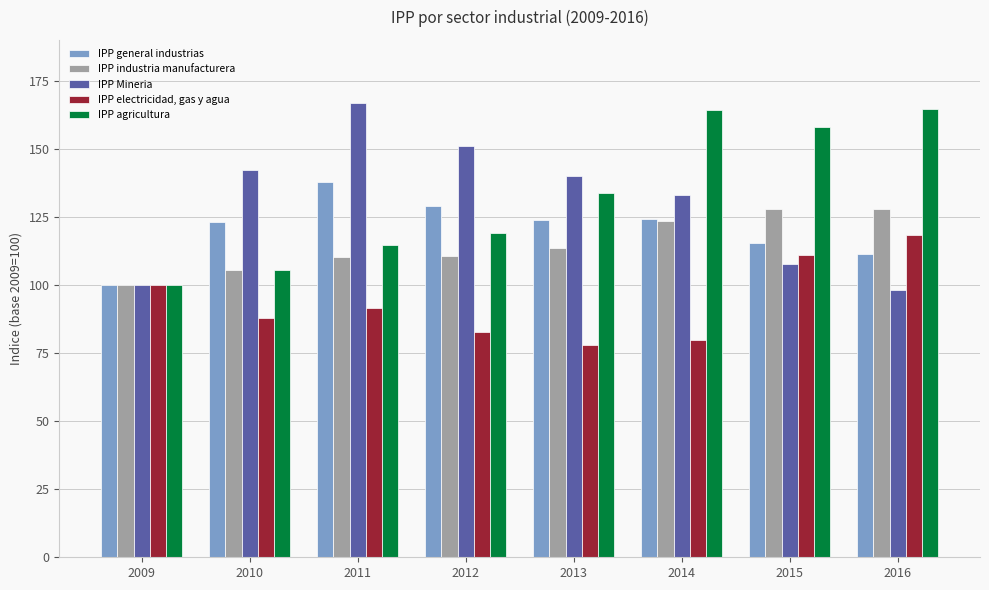

What is the value of the IPP Mineria bar at the 2nd from the left?

142.4